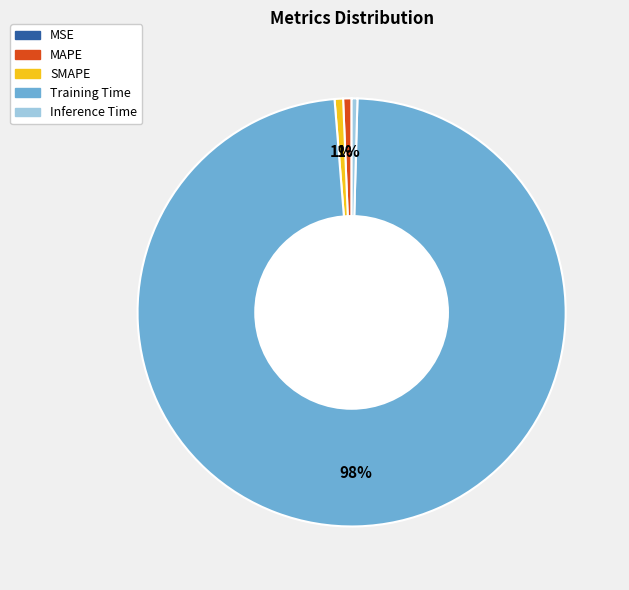

Is Training Time the majority of the pie?

Yes